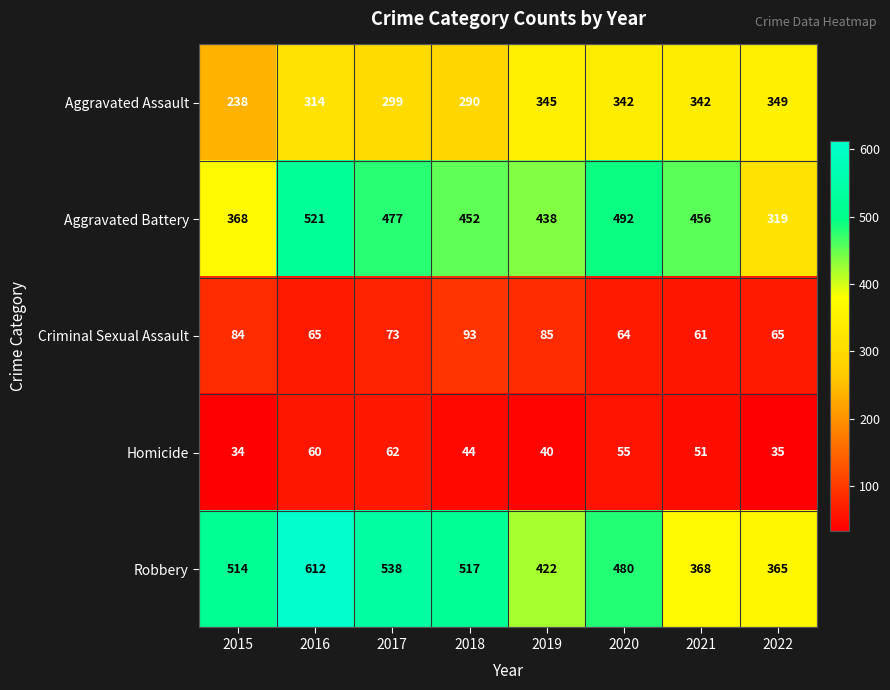

Which category has the highest value across all series?

2016